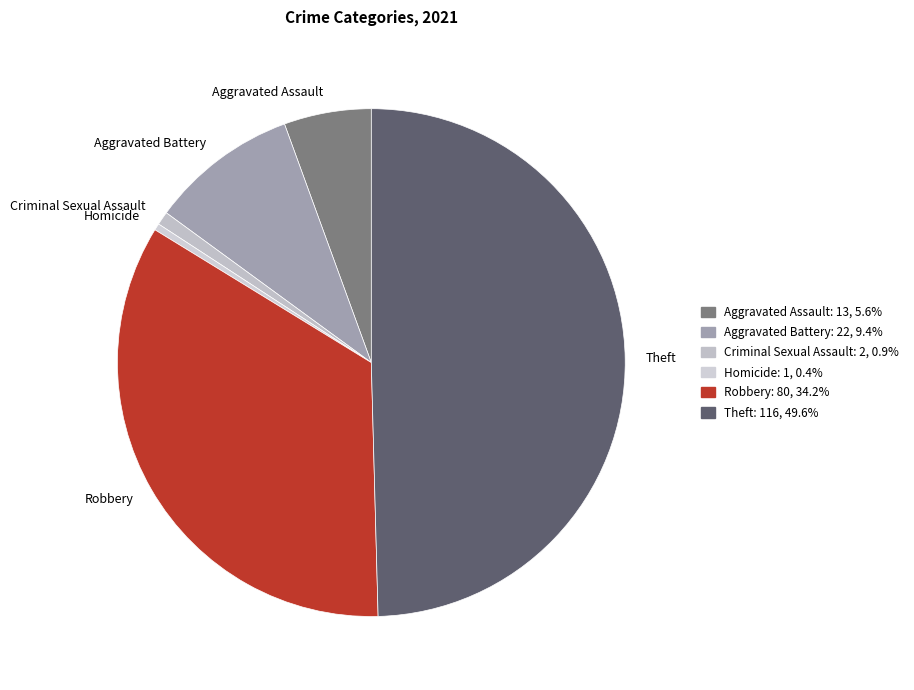

How many slices are in this pie chart?

6